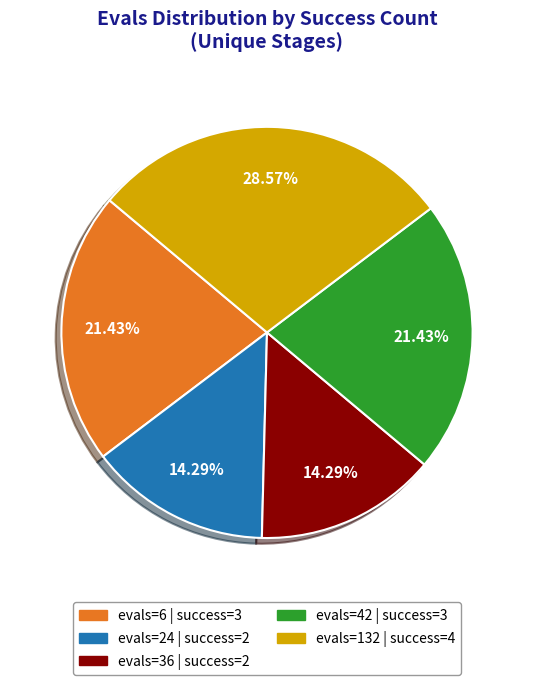

Does evals=42 | success=3 represent more than half of the total?

No